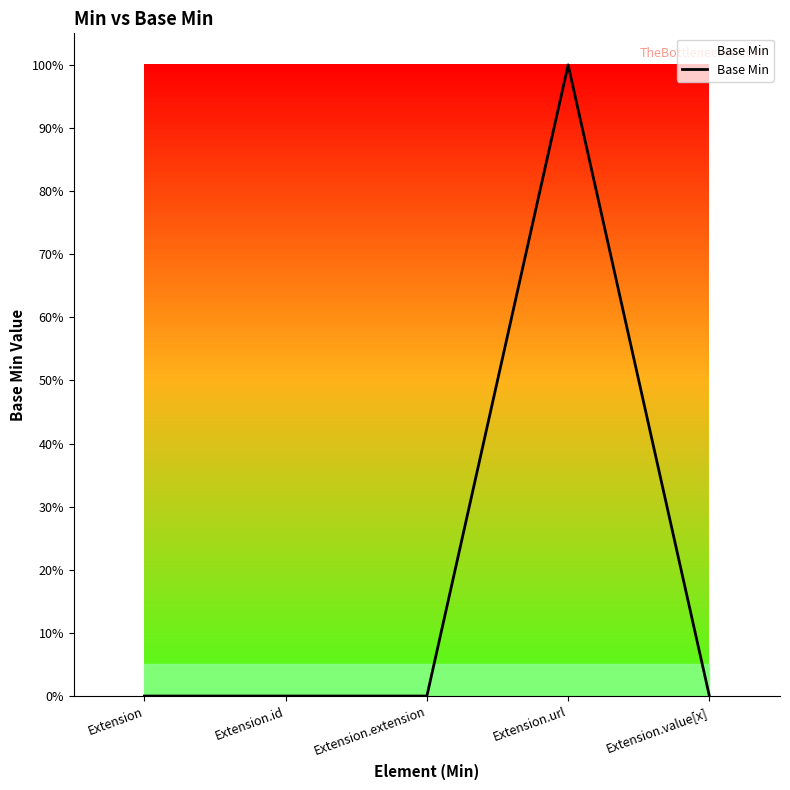

Which category has the highest value across all series?

Extension.url